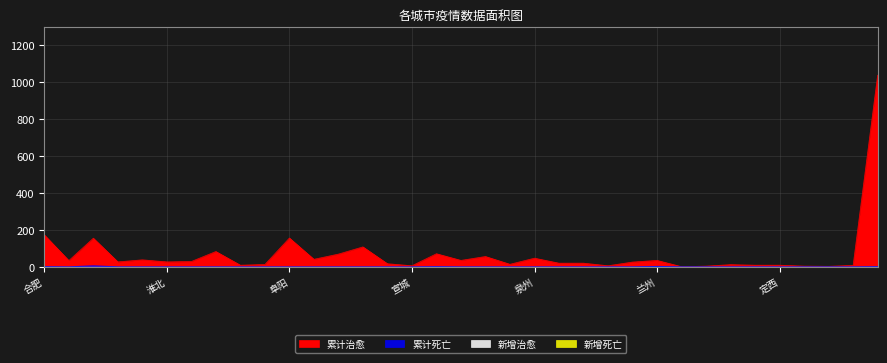

The 累计治愈 series shows 26 at 宁德. True or false?

True